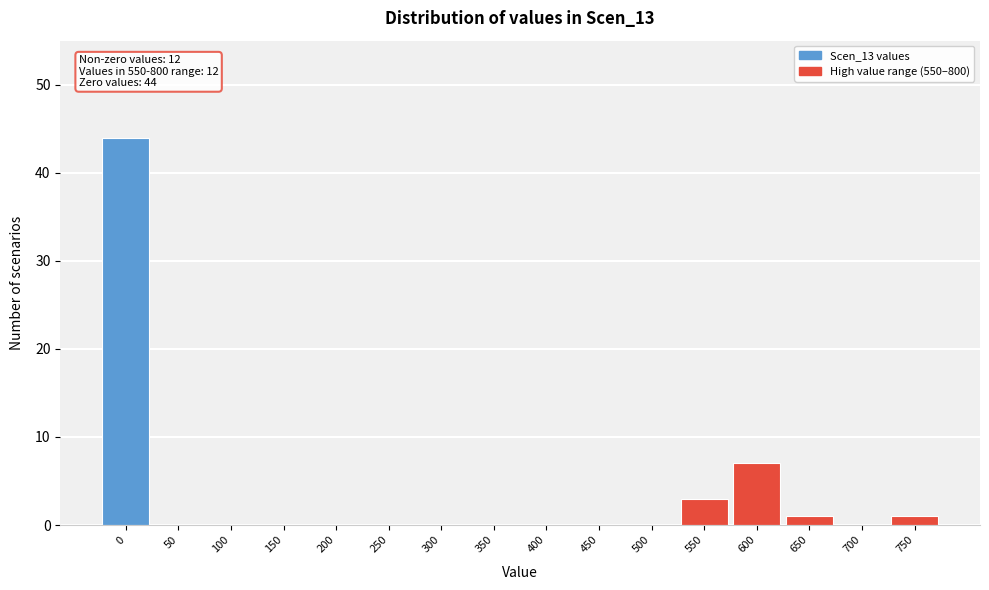

Reading left to right, transcribe all the data shown in this chart.

0=44	50=0	100=0	150=0	200=0	250=0	300=0	350=0	400=0	450=0	500=0	550=3	600=7	650=1	700=0	750=1